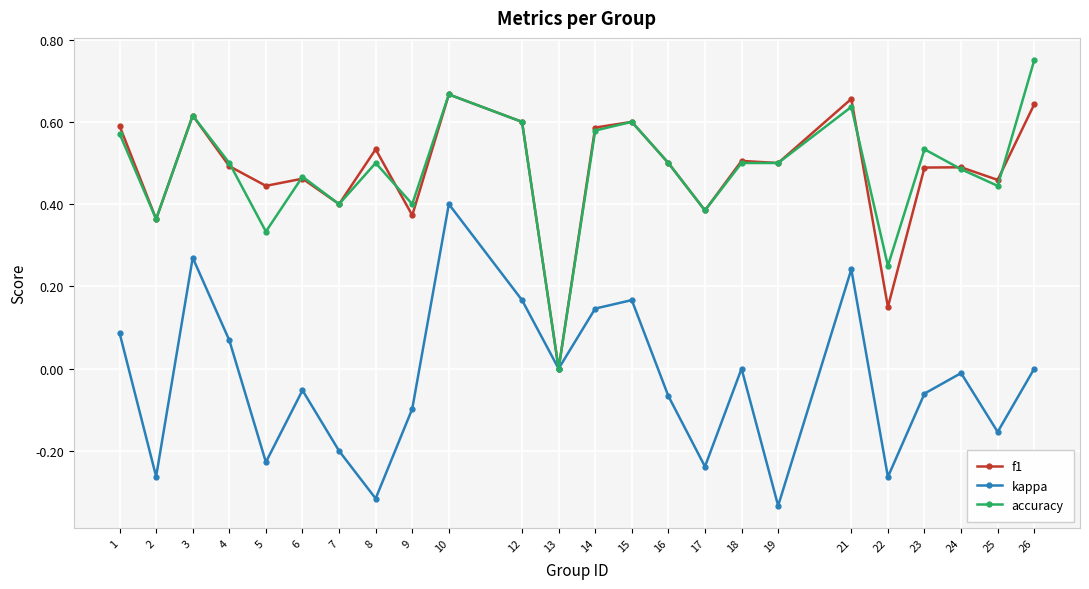

Does the chart have visible grid lines?

Yes